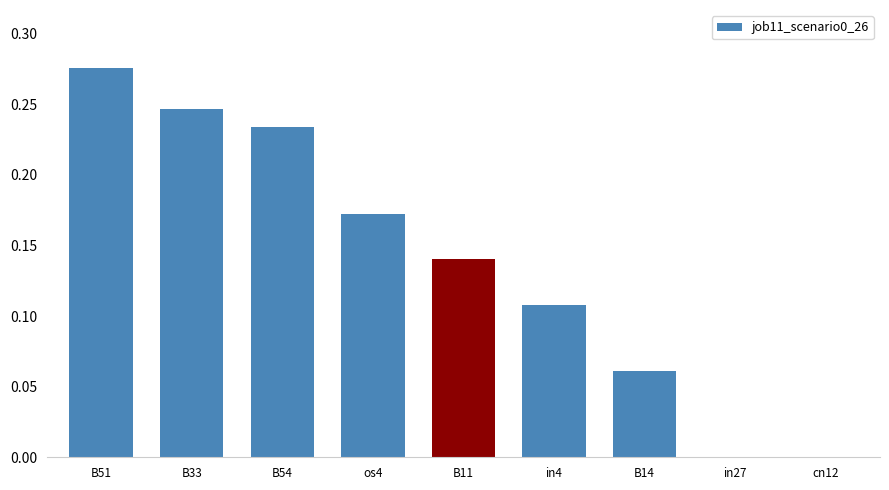

Between B33 and os4, which is larger?

B33